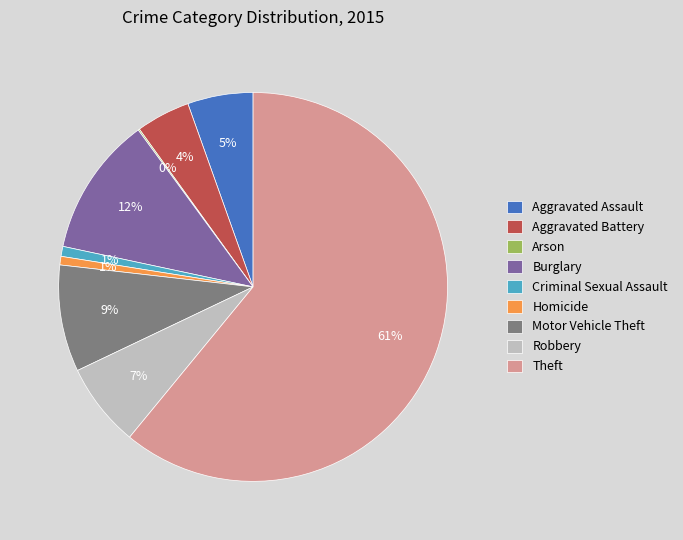

To the nearest percent, what percentage of the pie is Criminal Sexual Assault?

1%